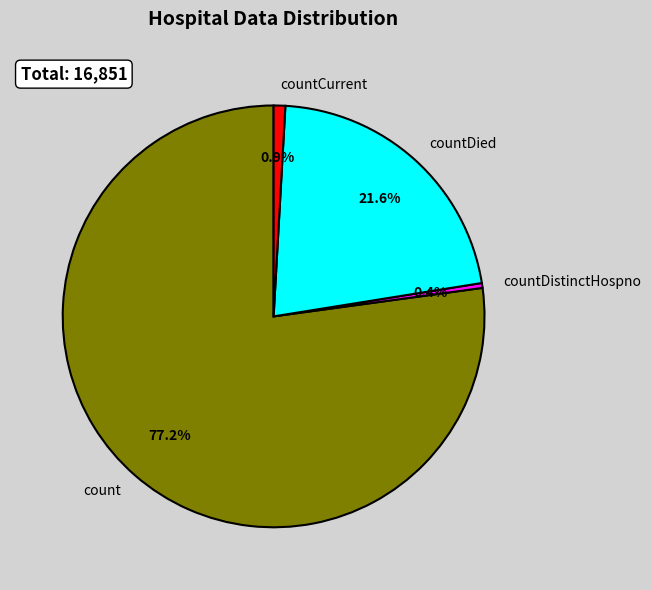

What is the largest slice in the pie chart?

count